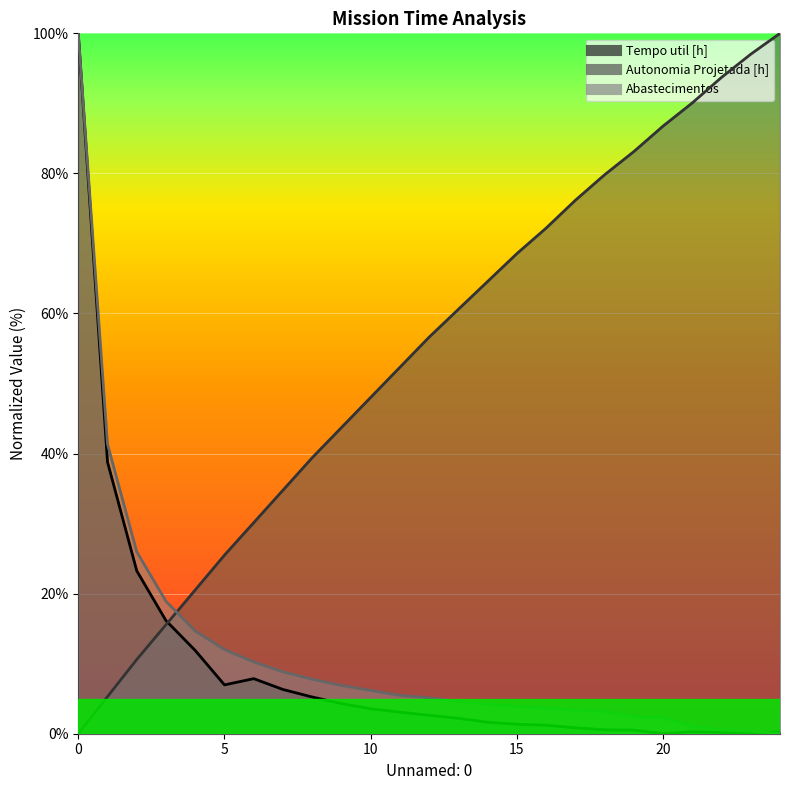

List the labels in order of Autonomia Projetada [h] value, smallest first.

0, 1, 2, 3, 4, 5, 6, 7, 8, 9, 10, 11, 12, 13, 14, 15, 16, 17, 18, 19, 20, 21, 22, 23, 24